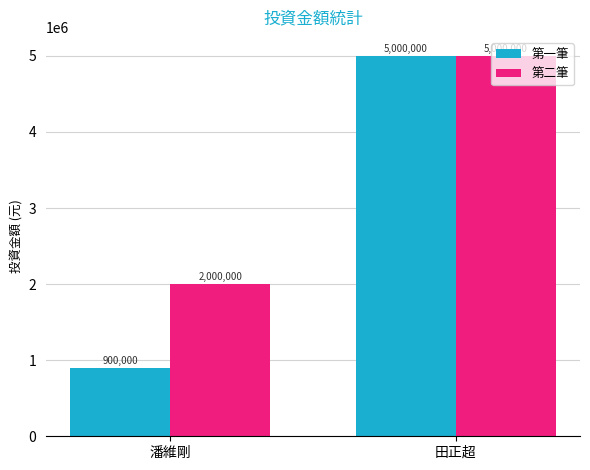

What is the label of the 2nd bar from the right?

潘維剛